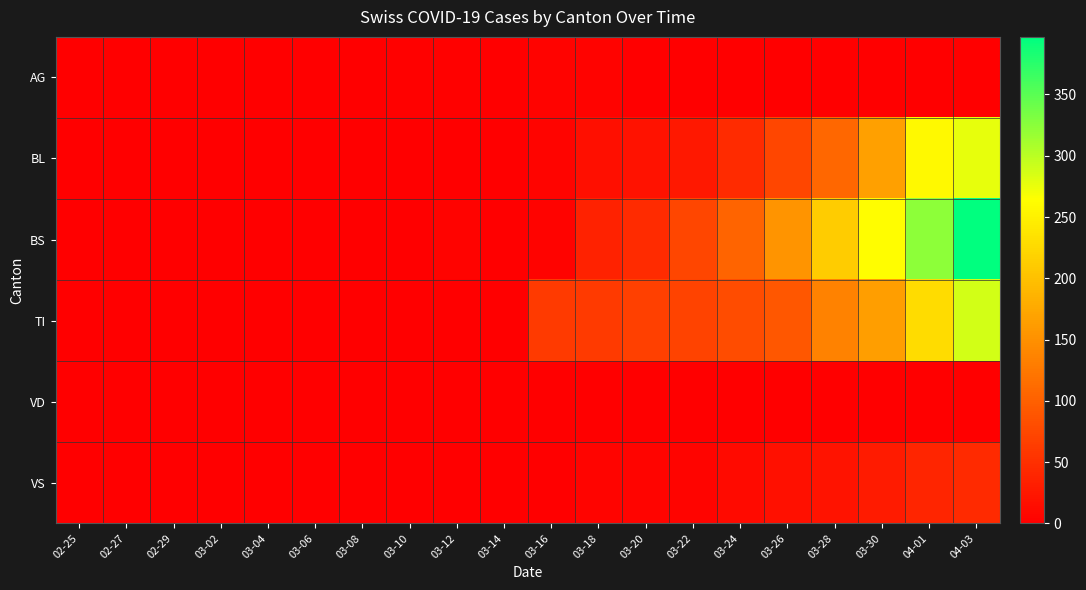

Which series has the largest range (max minus min)?

BS